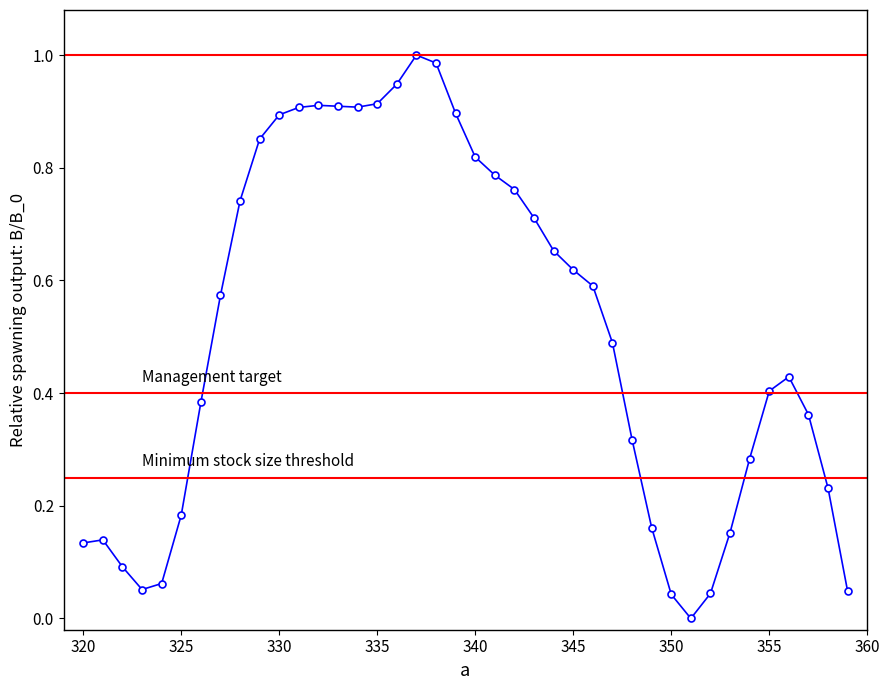

What is the average value?

0.5